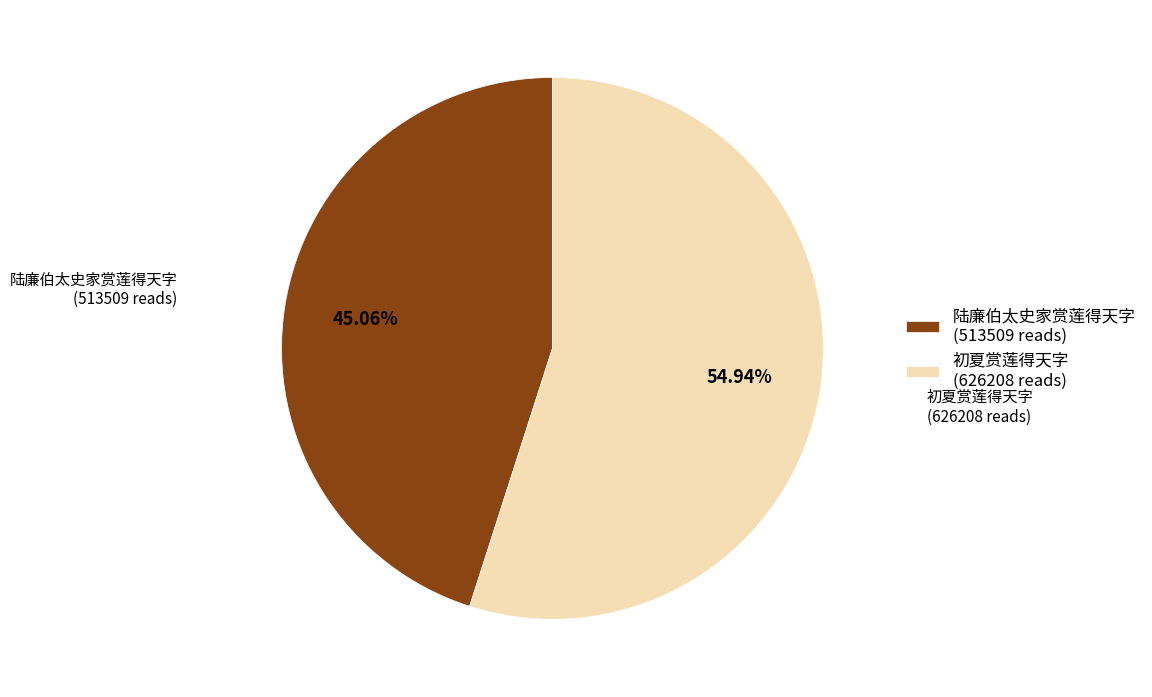

What is the smallest slice in the pie chart?

陆廉伯太史家赏莲得天字